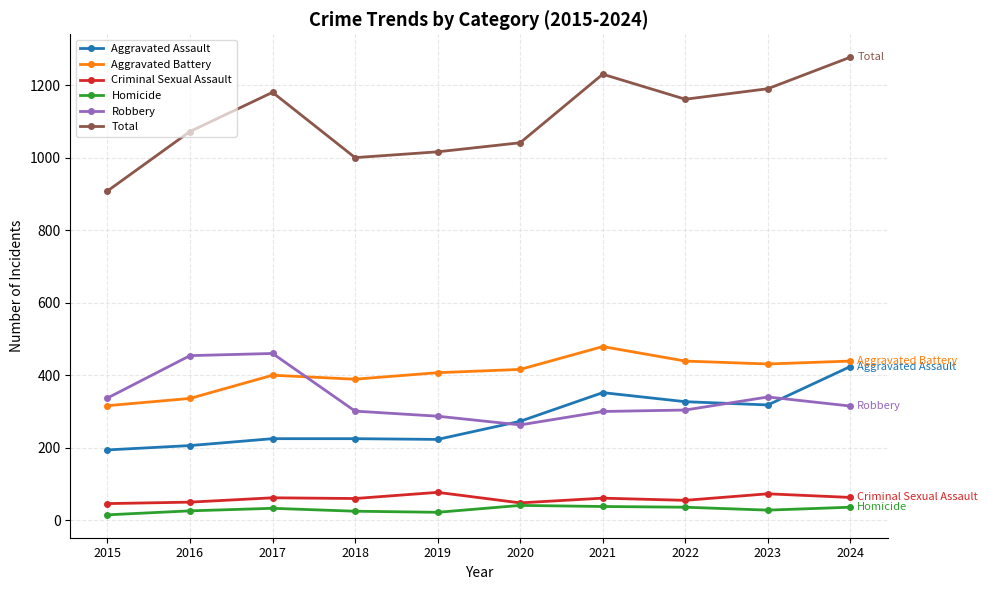

Is this an area chart (filled region under the line)?

No